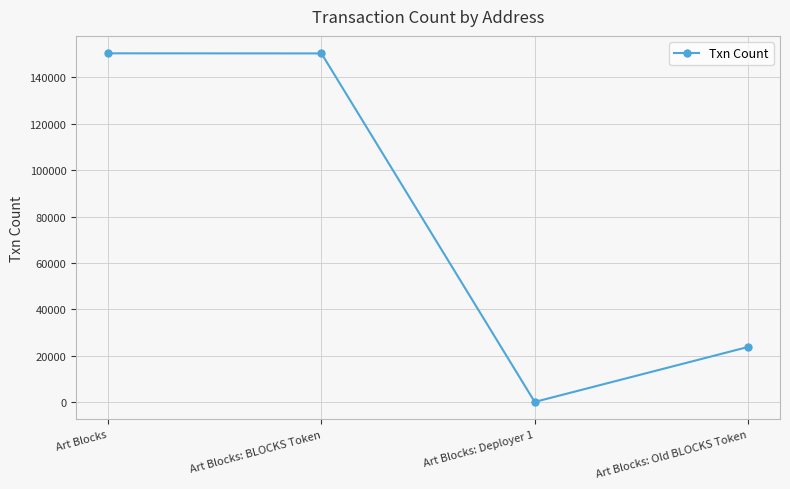

The chart shows a value of 23779 at Art Blocks: Old BLOCKS Token. True or false?

True